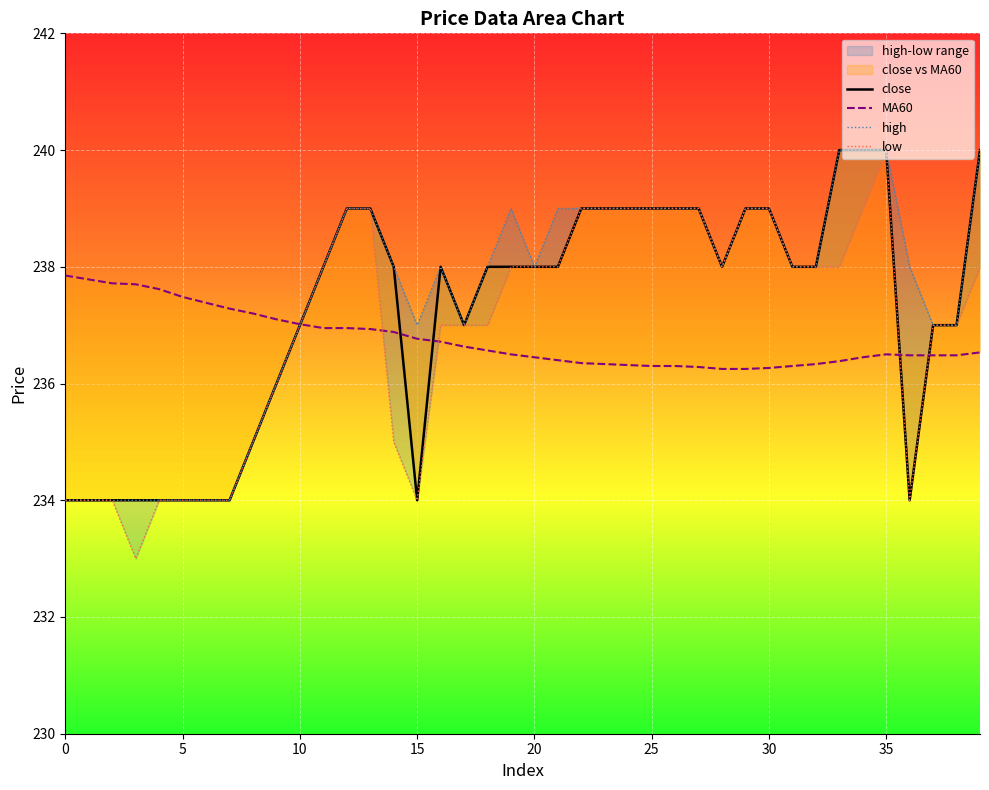

Which category has the lowest value in the MA60 series?

28